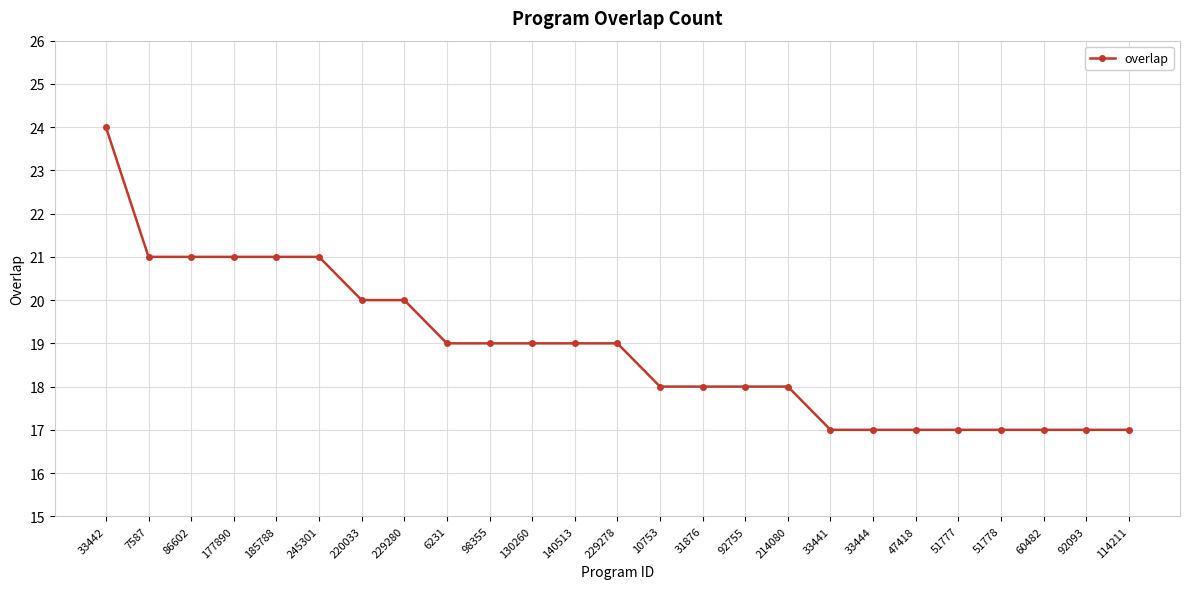

Which has a higher value, 10753 or 245301?

245301